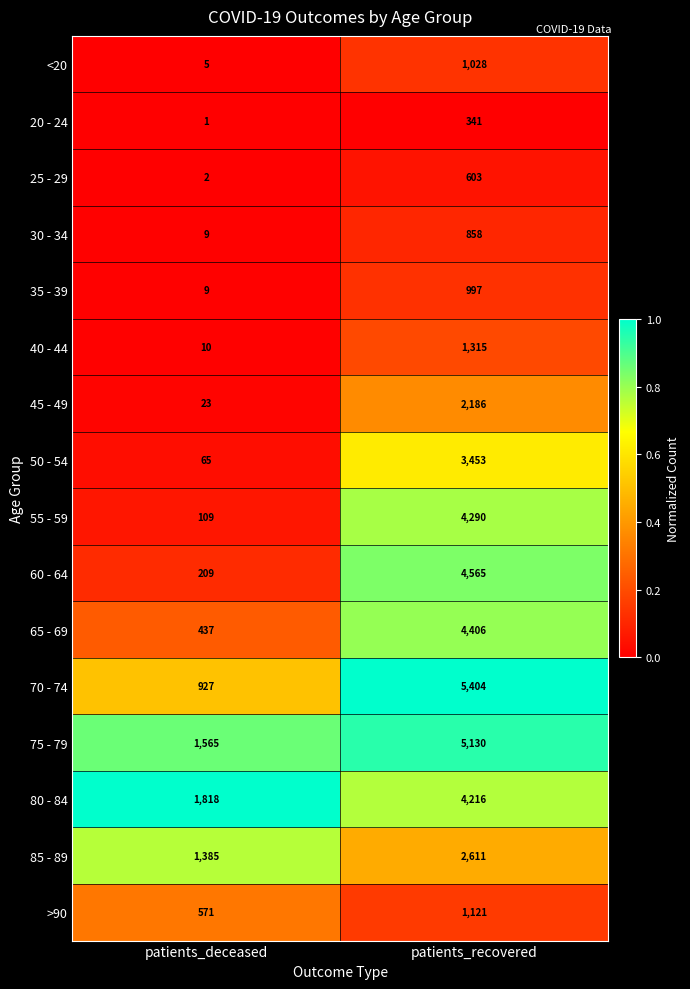

What is the greatest value displayed?

5404